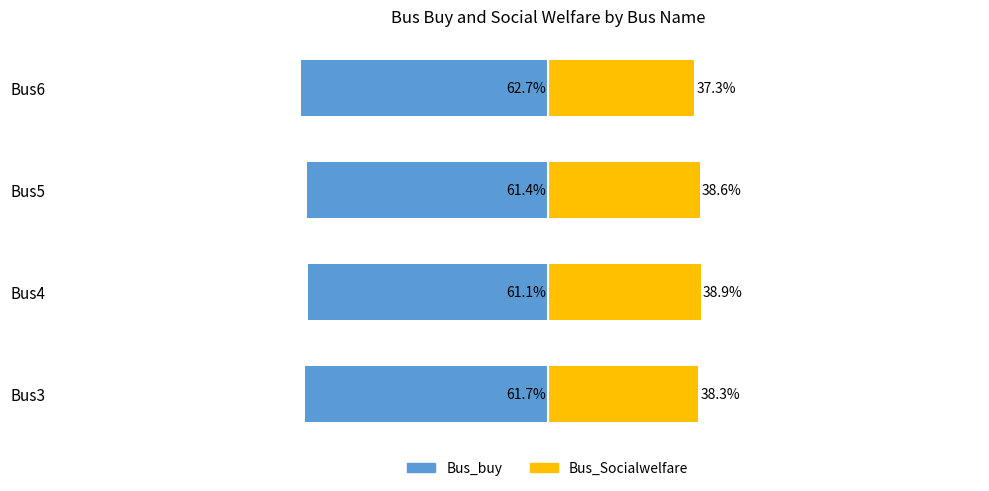

What is the average value of the Bus_buy series?

-61.7